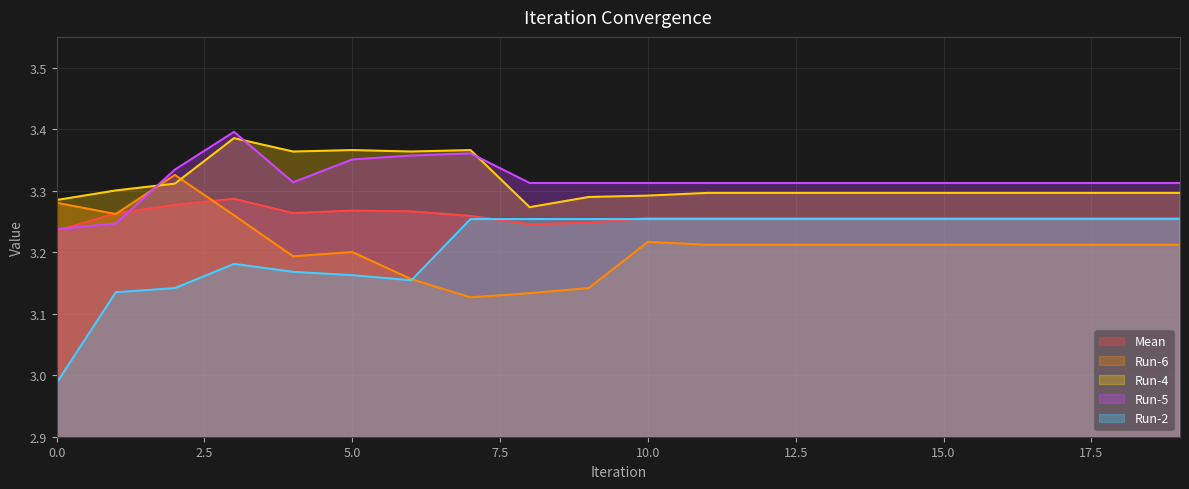

What is the value of the Mean point at the 11th from the left?

3.3